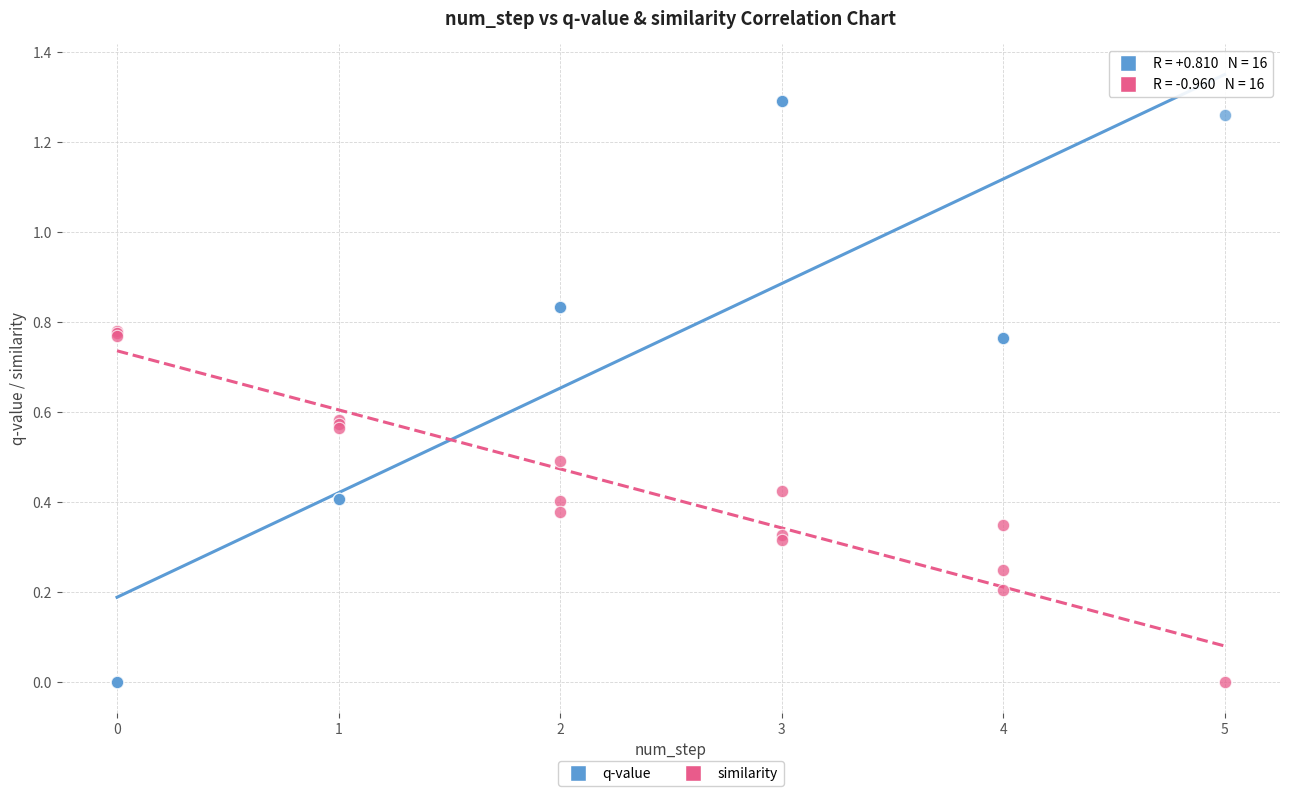

Which series has the largest Y range (max minus min)?

q-value